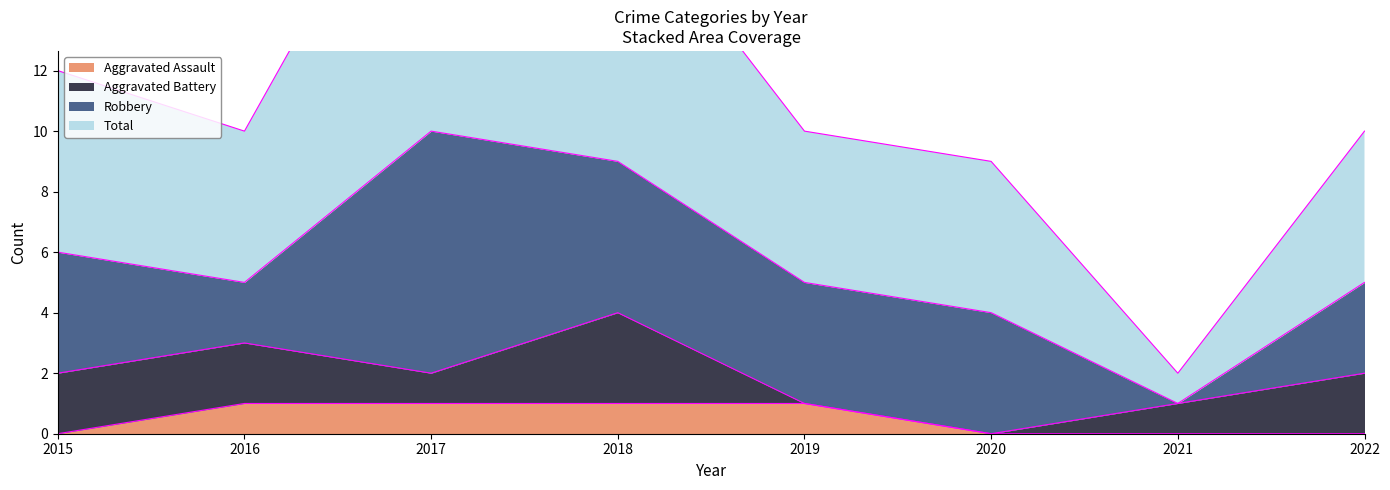

At how many categories does at least one series exceed 0?

8